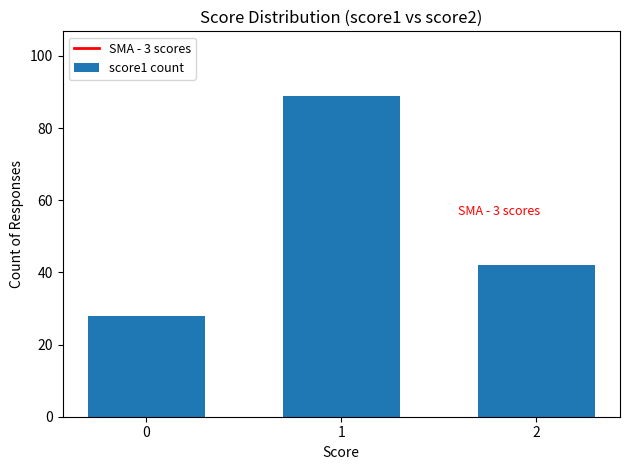

List the labels in order of value, largest first.

1, 2, 0